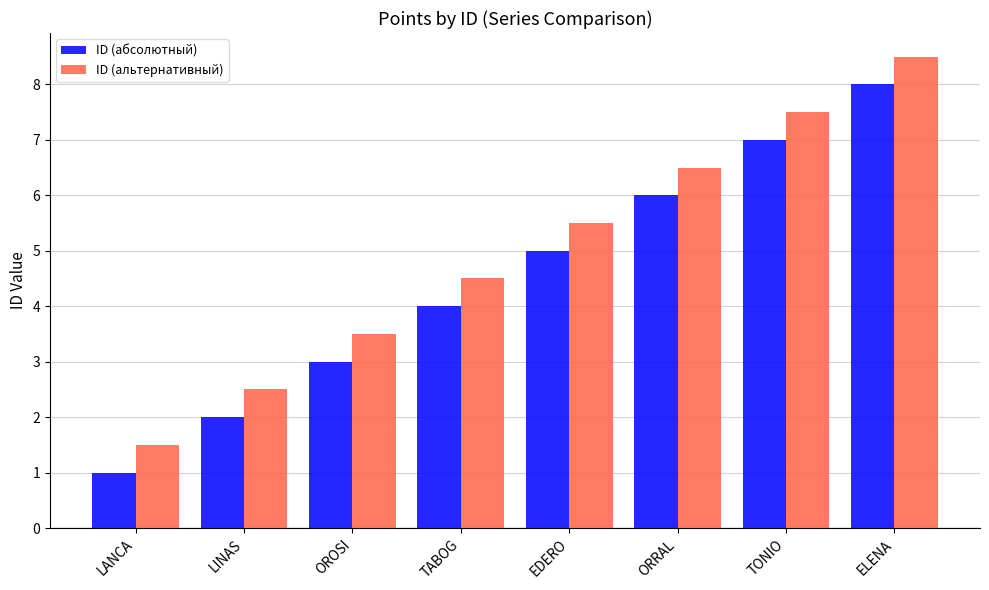

Reading left to right, list all the values displayed in this chart.

ID (абсолютный): LANCA=1.0	LINAS=2.0	OROSI=3.0	TABOG=4.0	EDERO=5.0	ORRAL=6.0	TONIO=7.0	ELENA=8.0
ID (альтернативный): LANCA=1.5	LINAS=2.5	OROSI=3.5	TABOG=4.5	EDERO=5.5	ORRAL=6.5	TONIO=7.5	ELENA=8.5